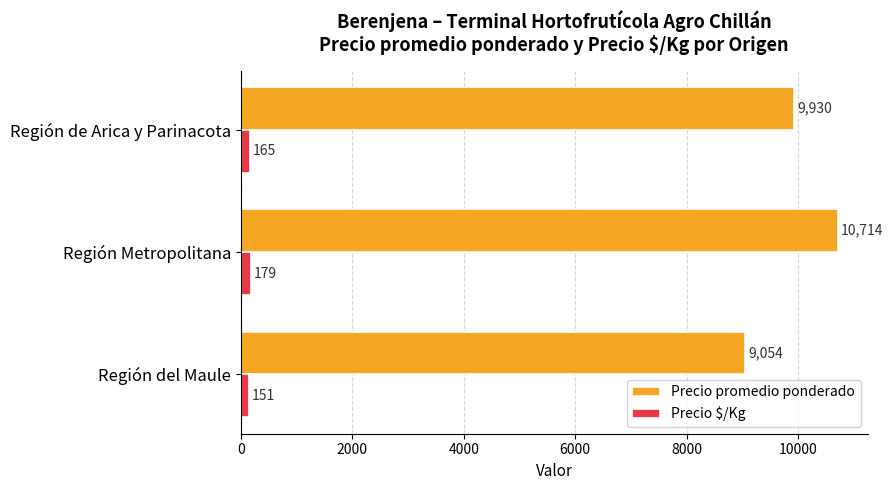

Rank the series at Región del Maule from highest to lowest value.

Precio promedio ponderado, Precio $/Kg